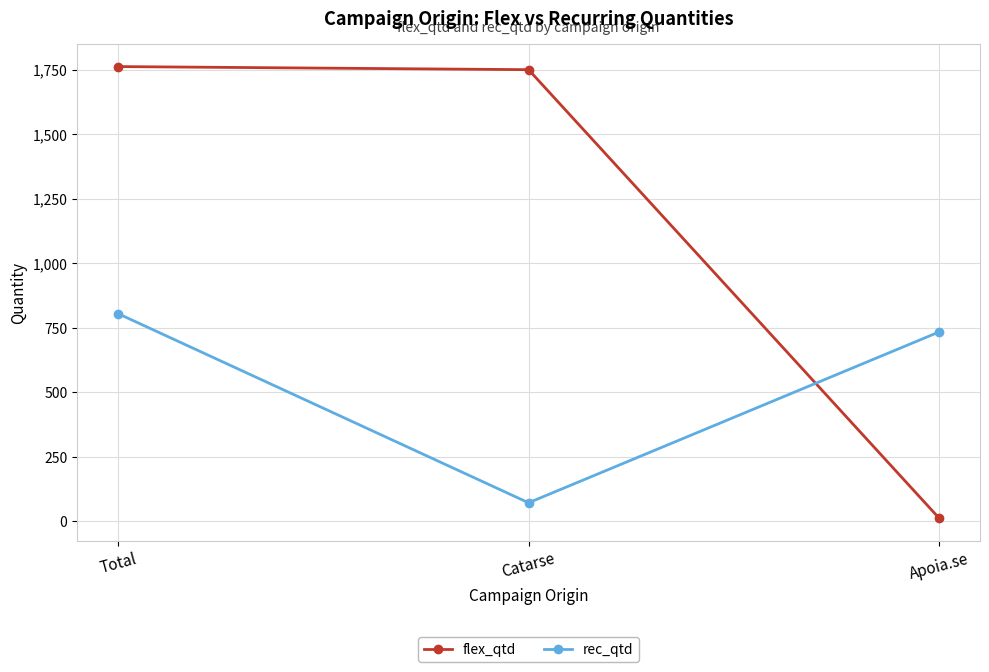

Which series has the widest spread of values?

flex_qtd